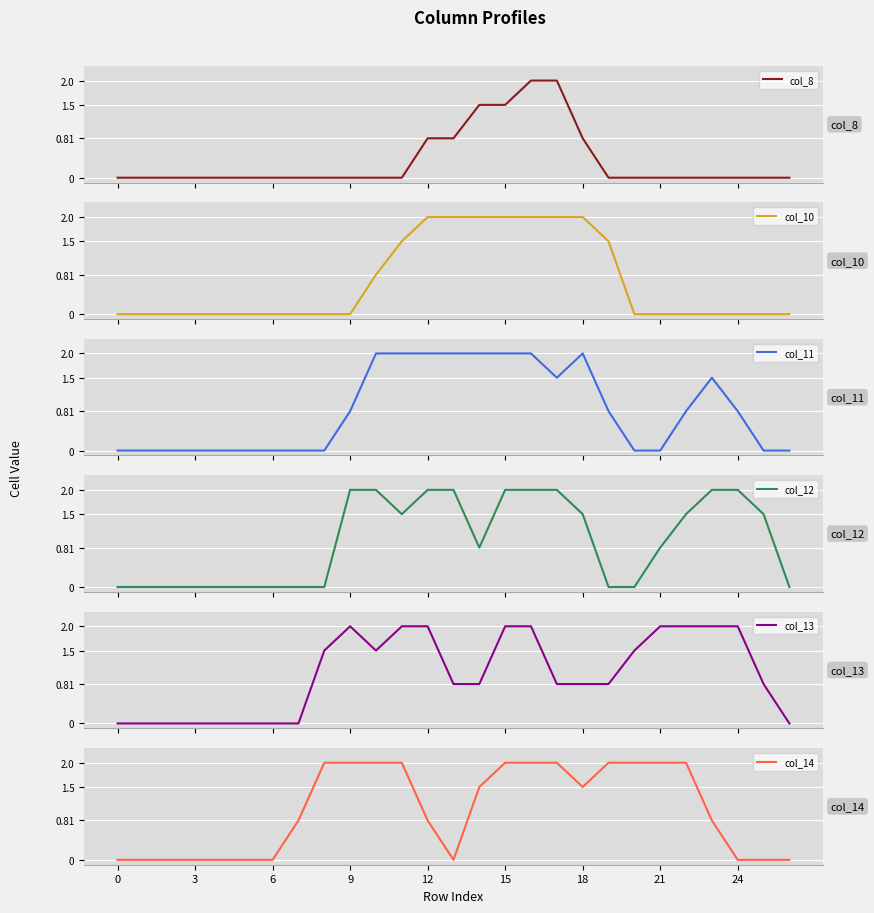

Count the number of categories in the chart.

27